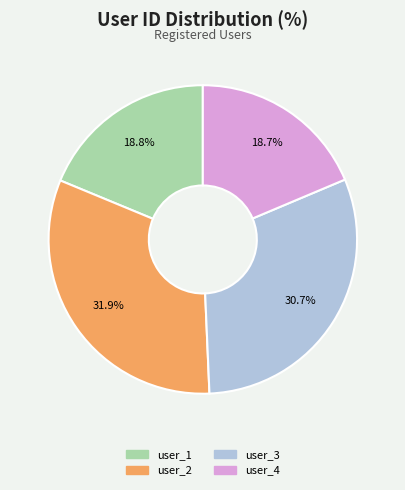

Which slice is the largest?

user_2